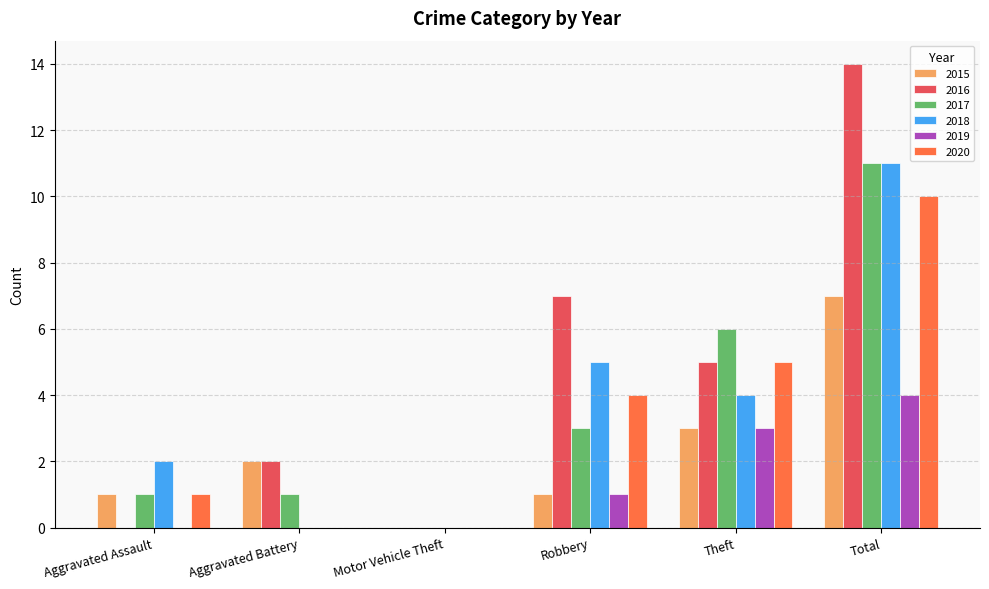

What is the sum of the 2020 values at Robbery and Theft?

9